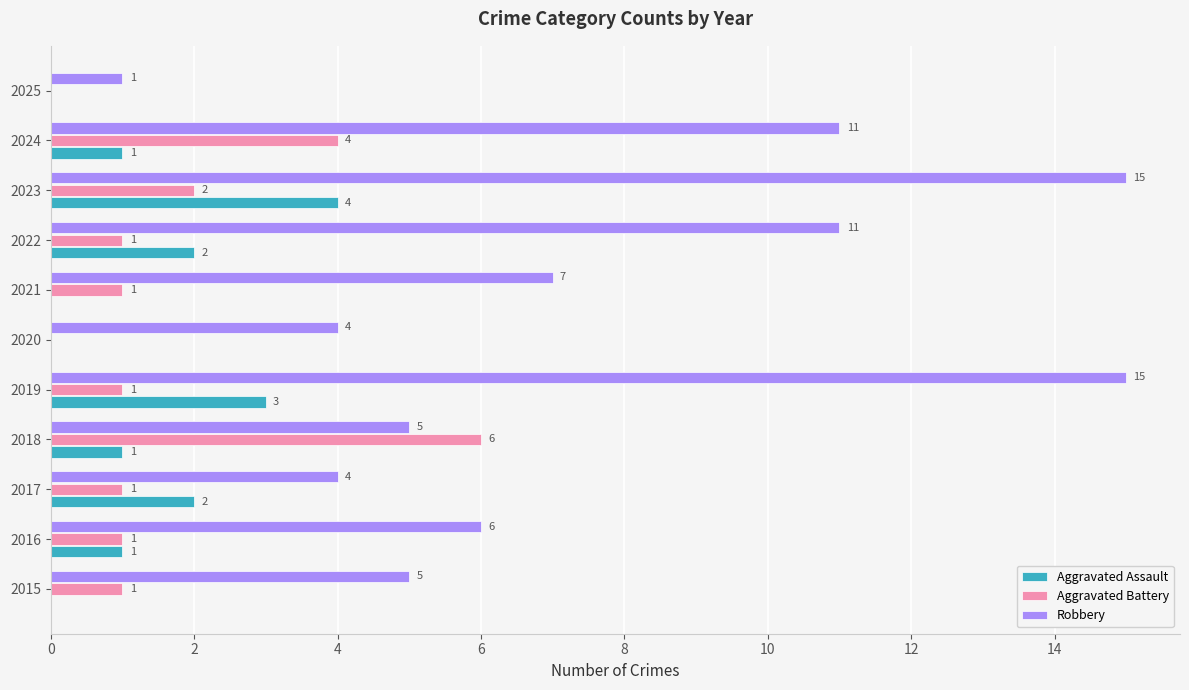

What is the sum of all Aggravated Battery values?

18